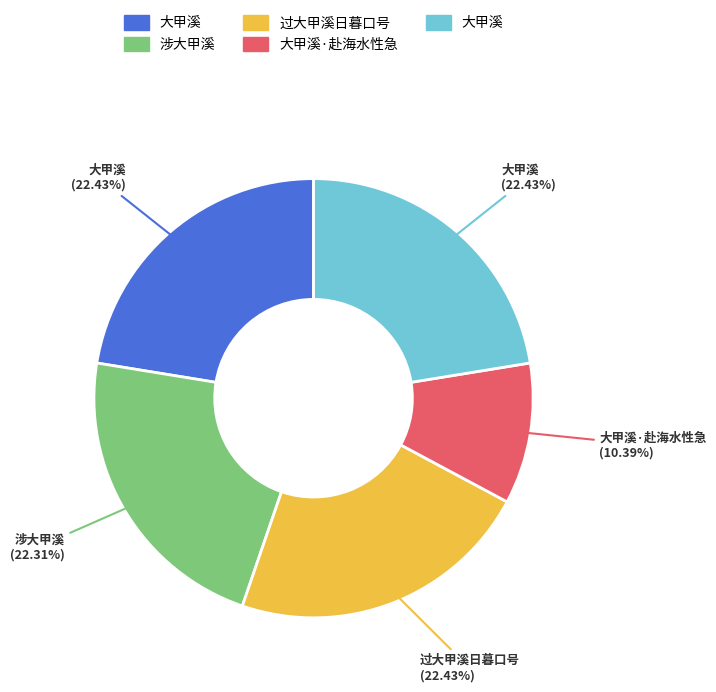

Does any single category account for the majority?

No